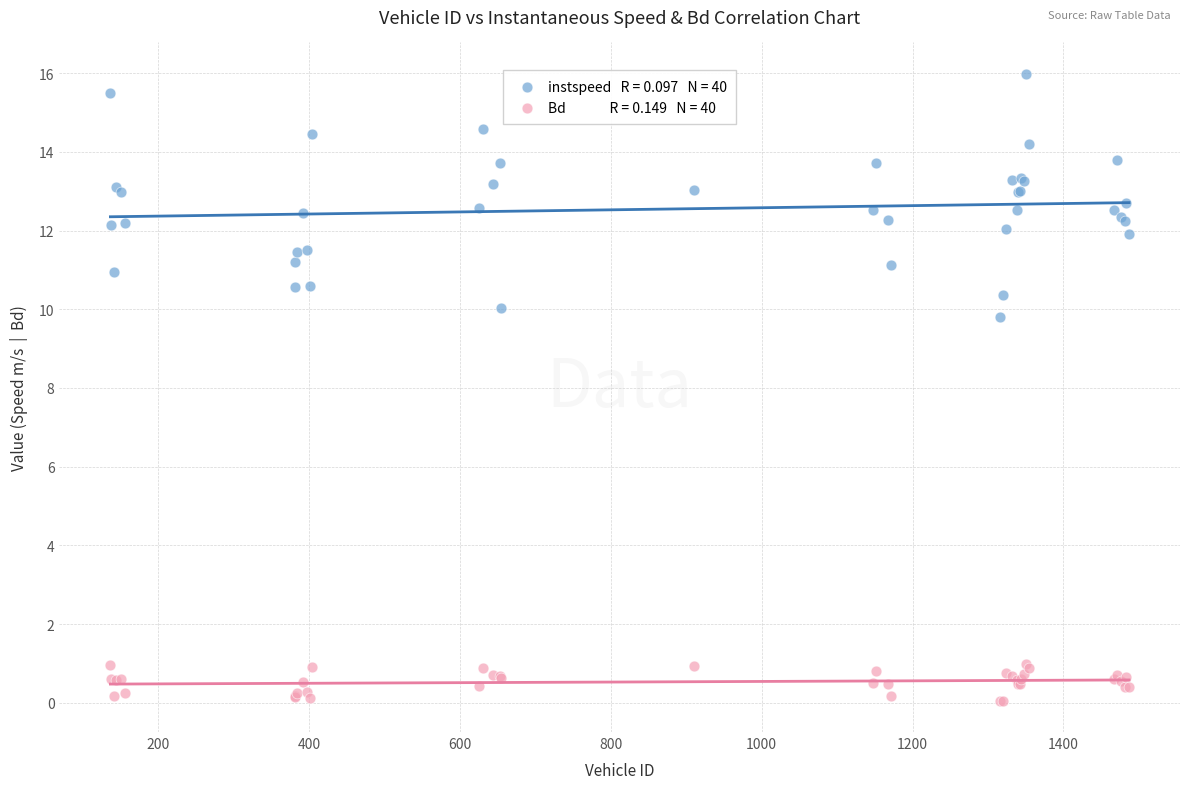

Across all series, what Y value is closest to 8?

9.8